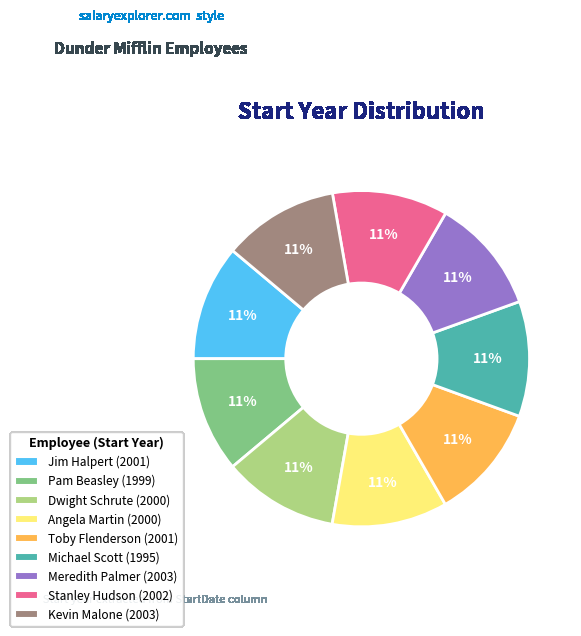

Is the sum of Angela Martin and Dwight Schrute greater than half?

No